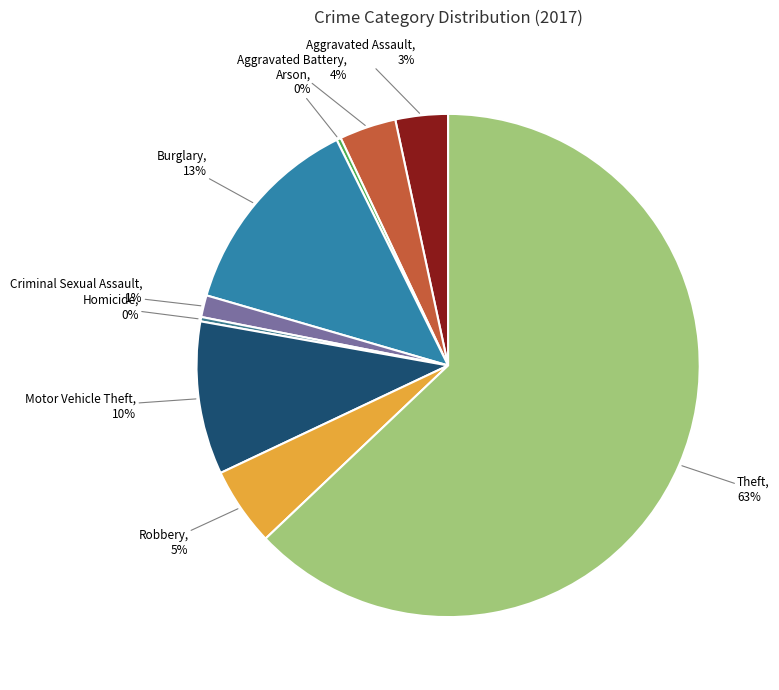

How many segments does this pie chart have?

9